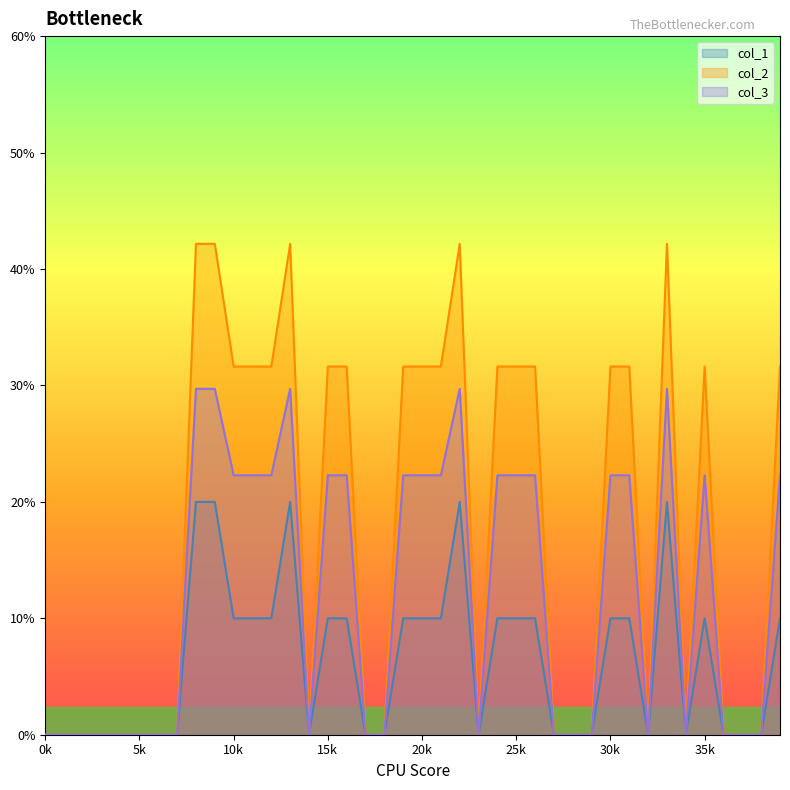

What is the greatest value displayed?

0.4